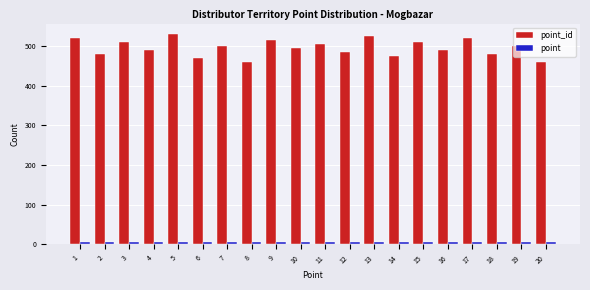

What are all the series names shown in the legend?

point_id, point